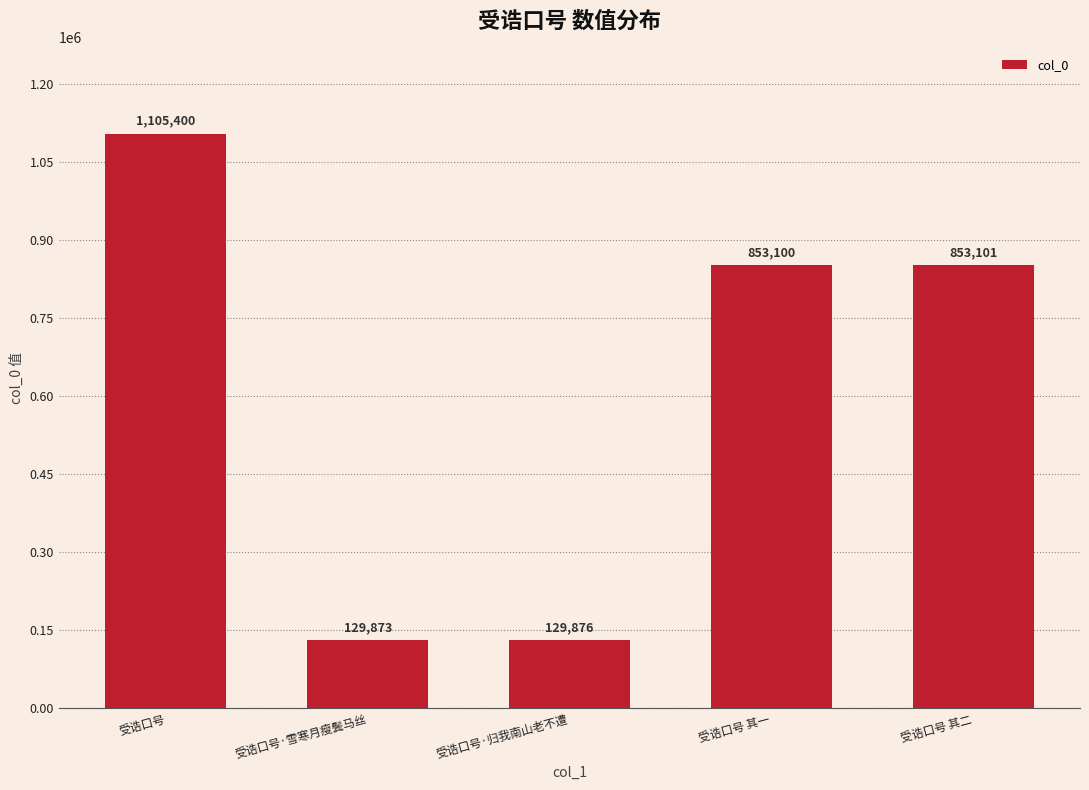

Rank the categories by value from highest to lowest.

受诰口号, 受诰口号 其二, 受诰口号 其一, 受诰口号·归我南山老不遭, 受诰口号·雪寒月瘦鬓马丝